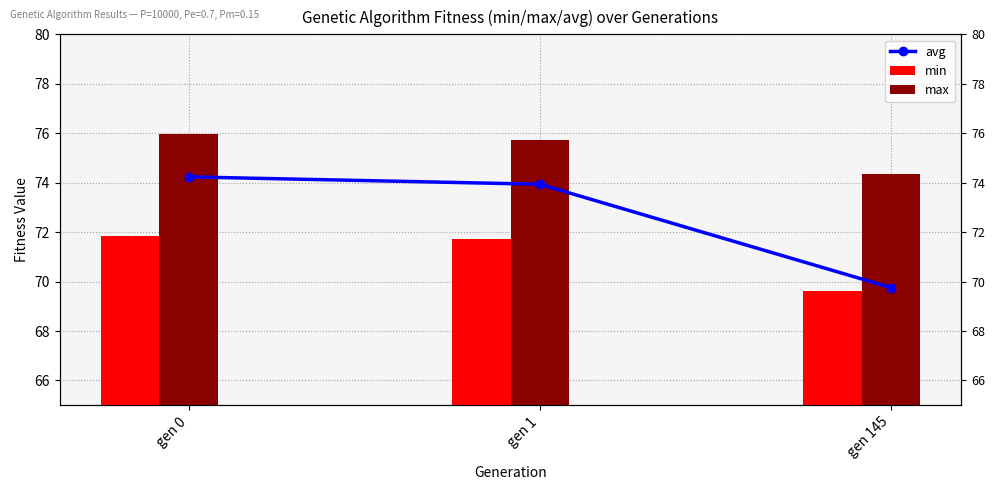

Which series has the largest range (max minus min)?

avg